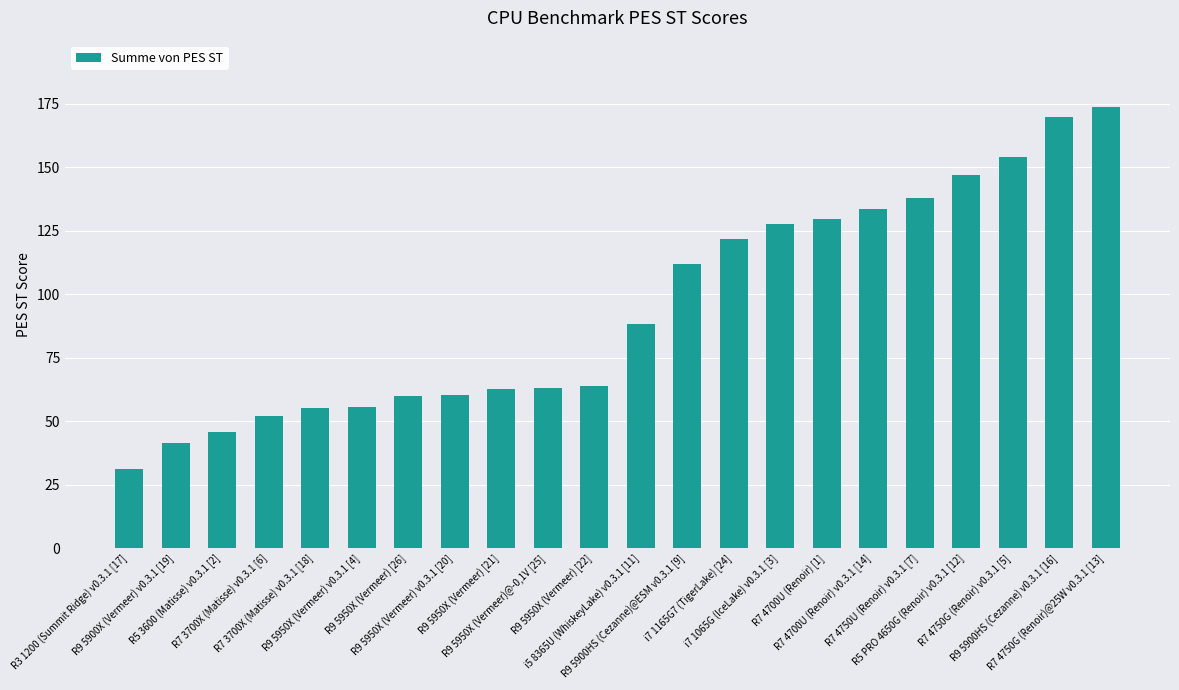

What is the value of the 12th bar from the left?

88.2